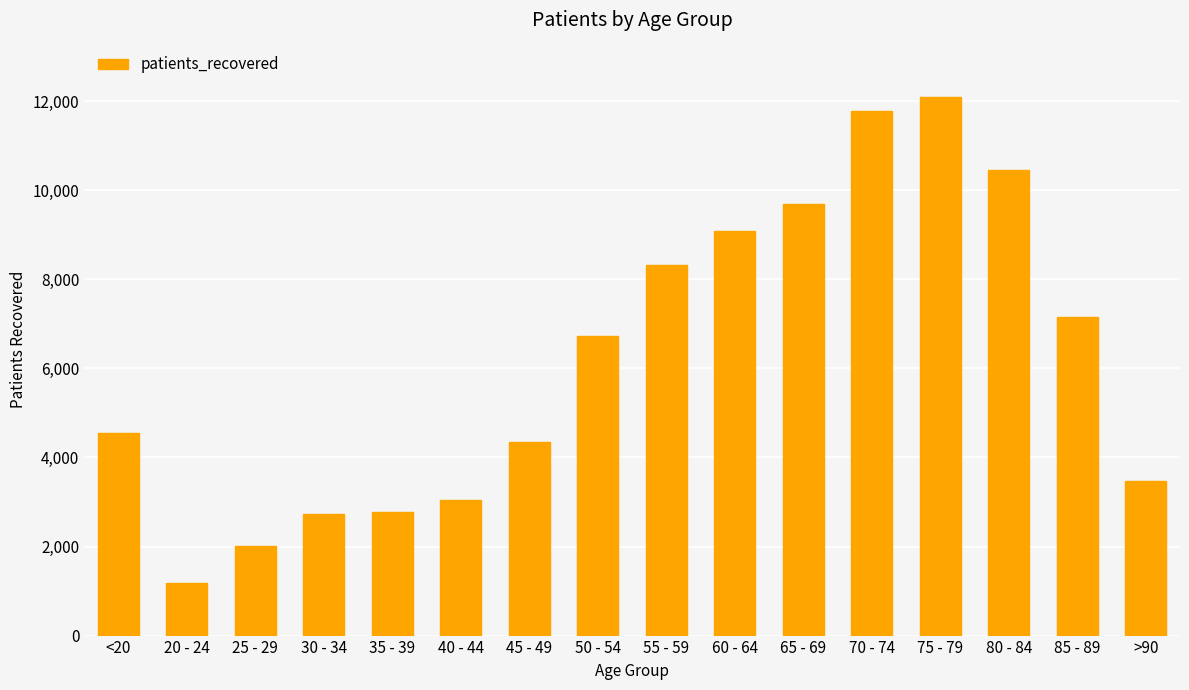

Which category has the highest value across all series?

75 - 79